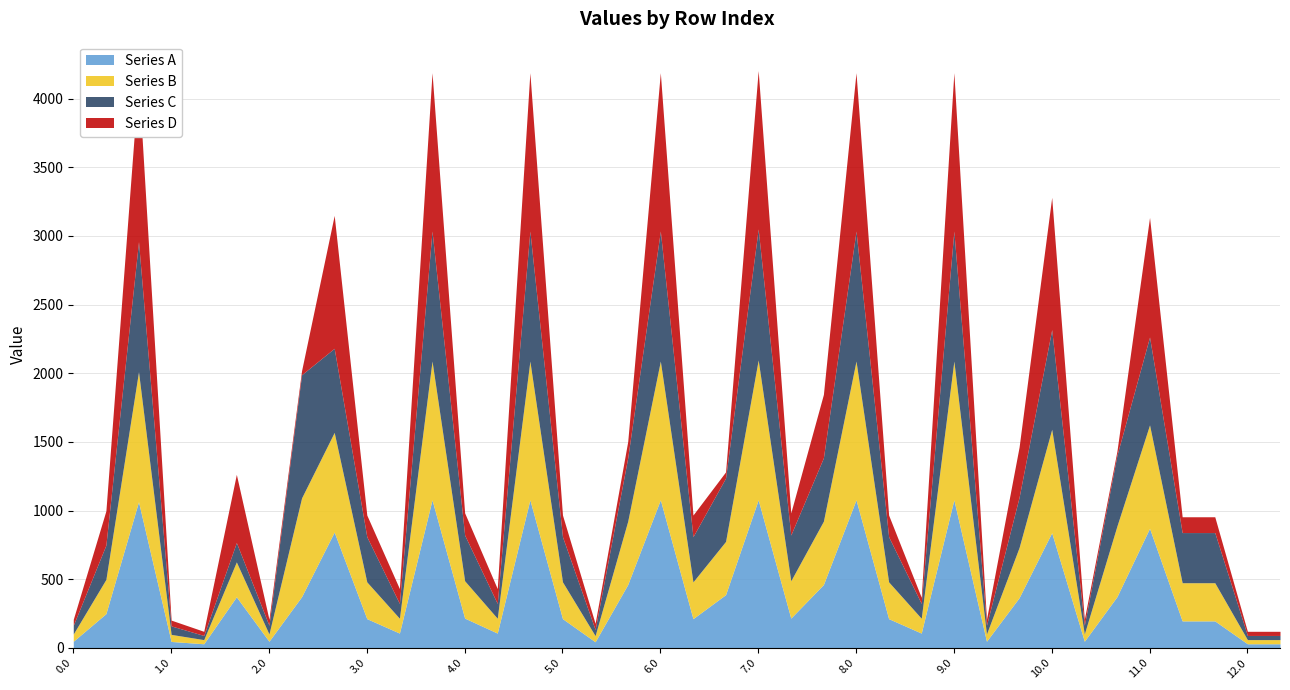

What is the difference between the highest and lowest values at 10.0?

237.7